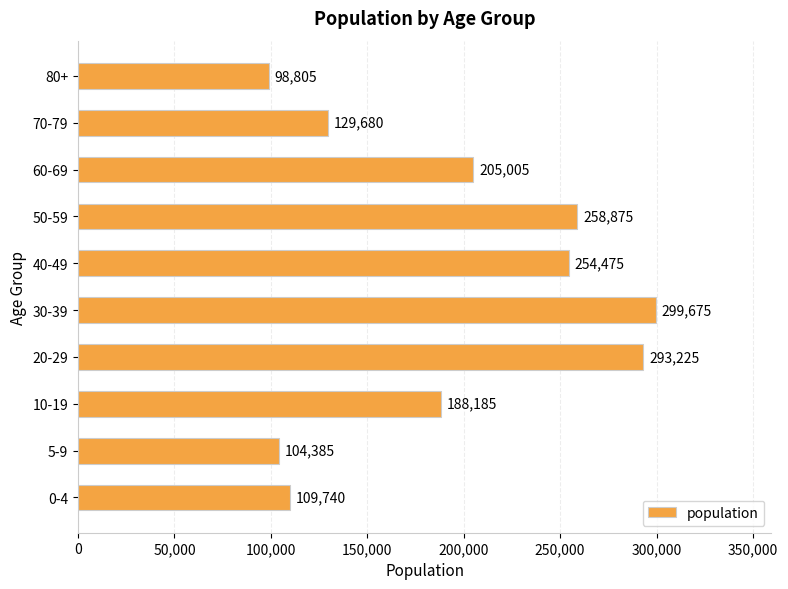

Rank the categories by value from lowest to highest.

80+, 5-9, 0-4, 70-79, 10-19, 60-69, 40-49, 50-59, 20-29, 30-39